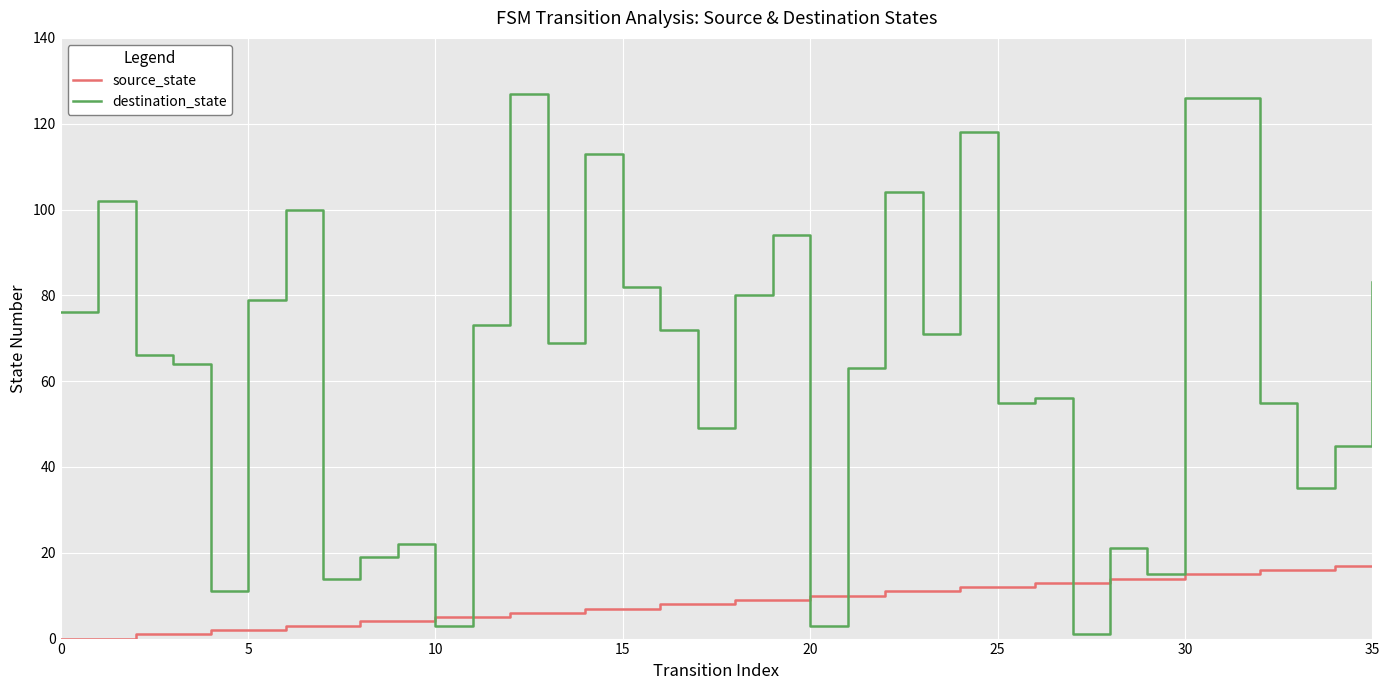

What is the greatest value displayed?

127